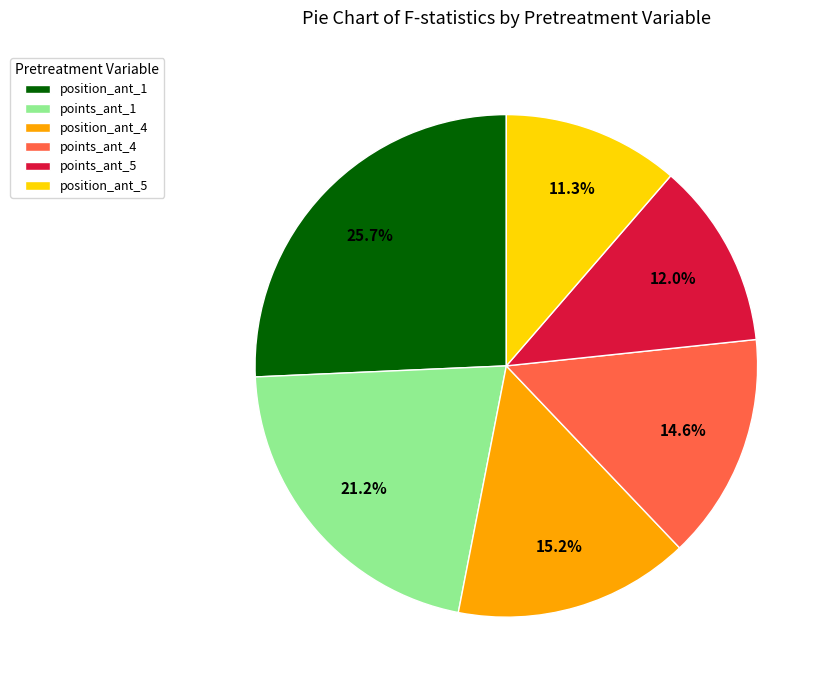

Which category has the smallest portion of the pie?

position_ant_5